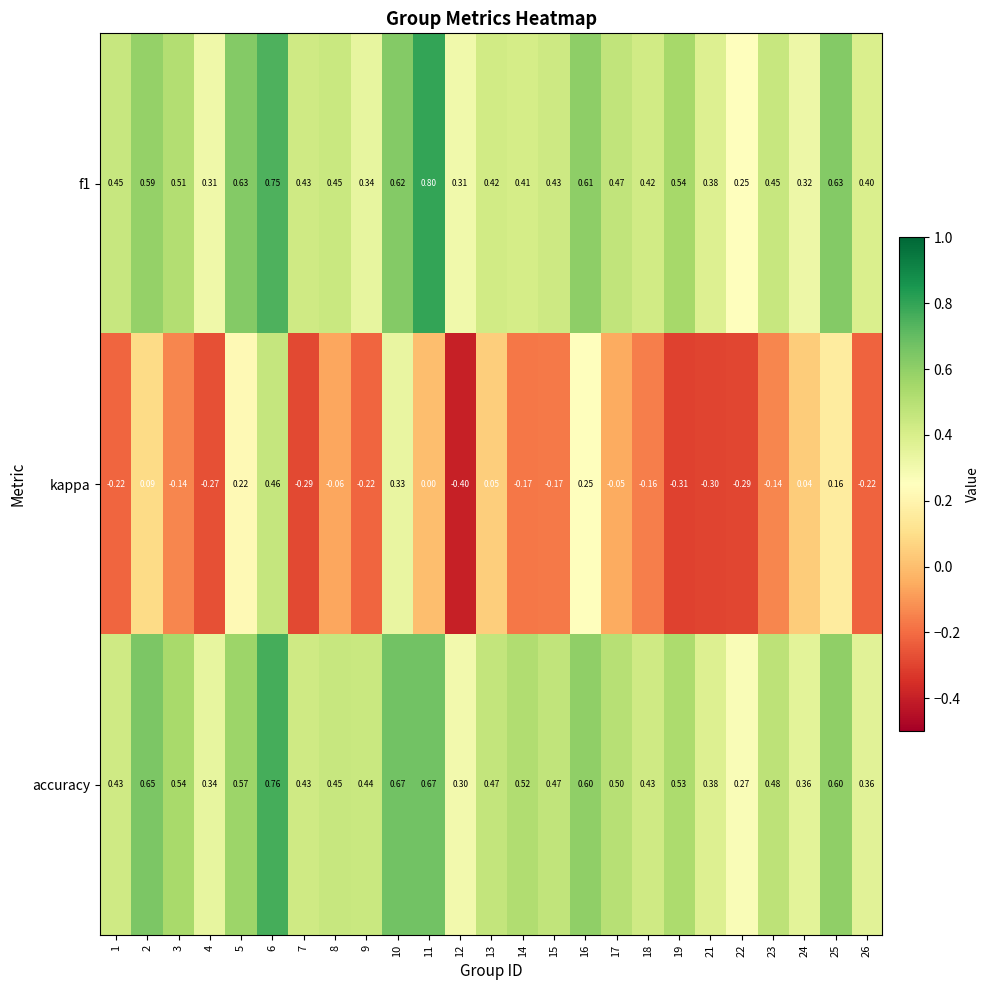

Which series changed the most between 2 and 14?

kappa